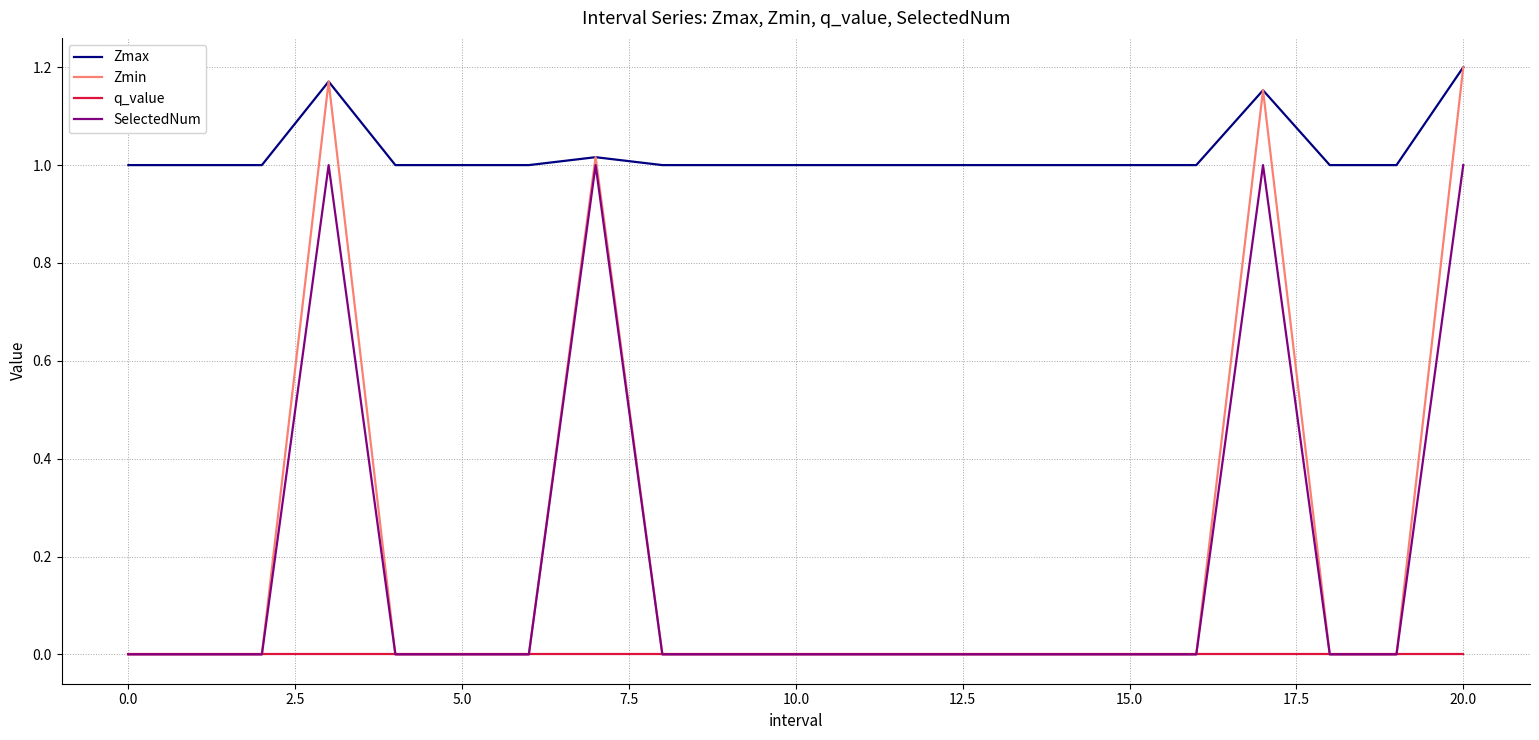

Which series has the largest total across all categories?

Zmax